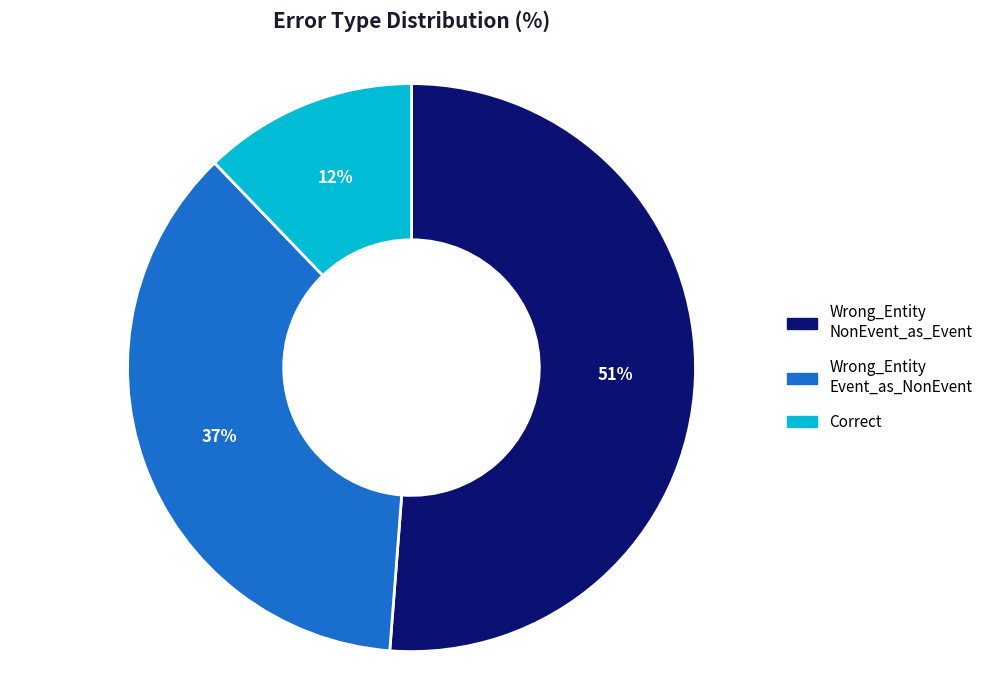

Is there a majority slice in this chart?

Yes